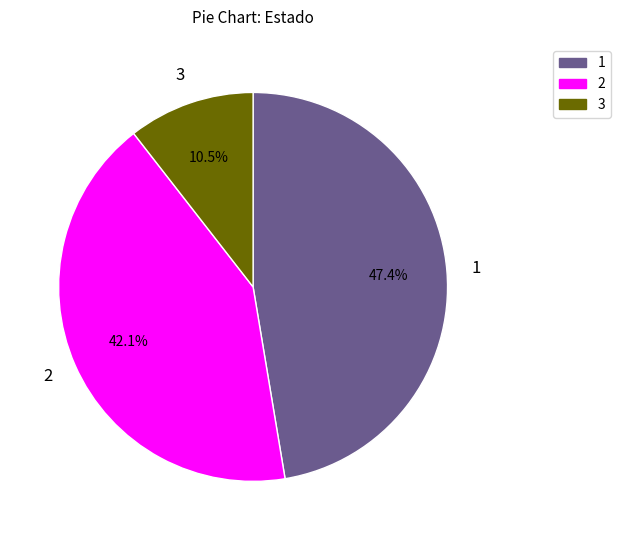

Does 3 account for over 50% of the chart?

No